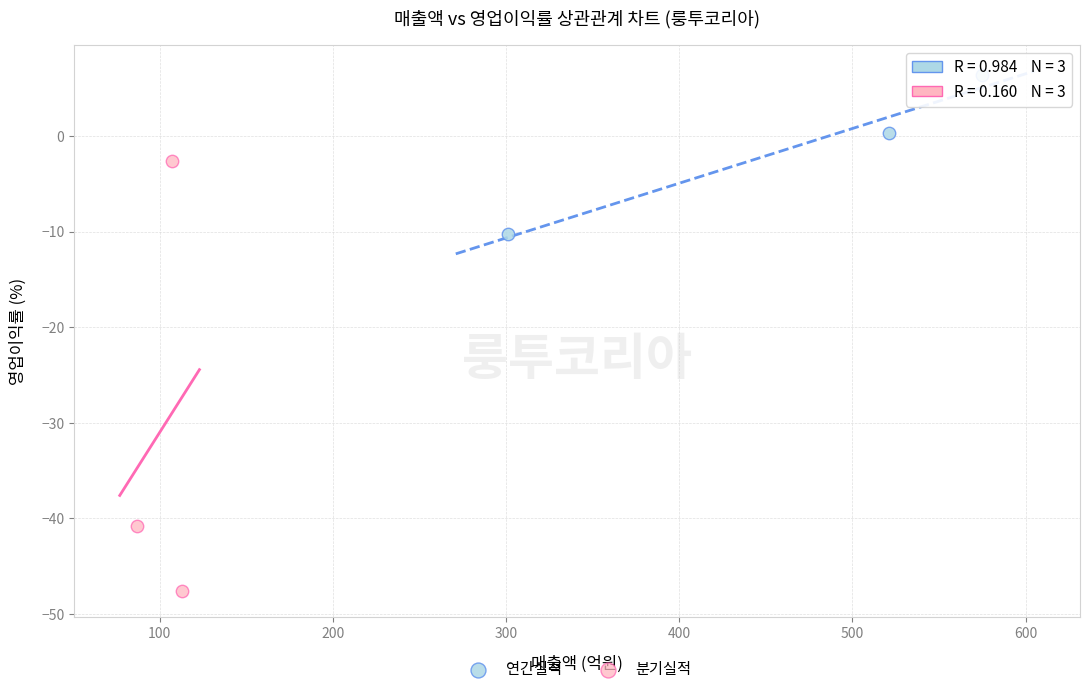

Which series reaches the maximum Y coordinate?

연간실적